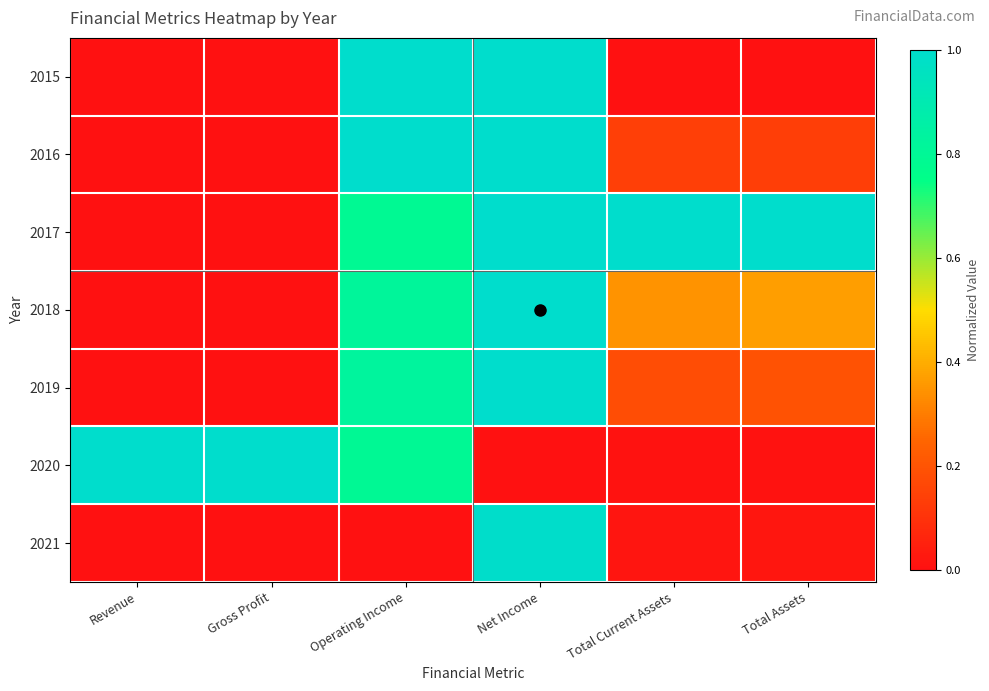

At Revenue, list the series in order from largest to smallest.

2020, 2021, 2018, 2019, 2017, 2016, 2015